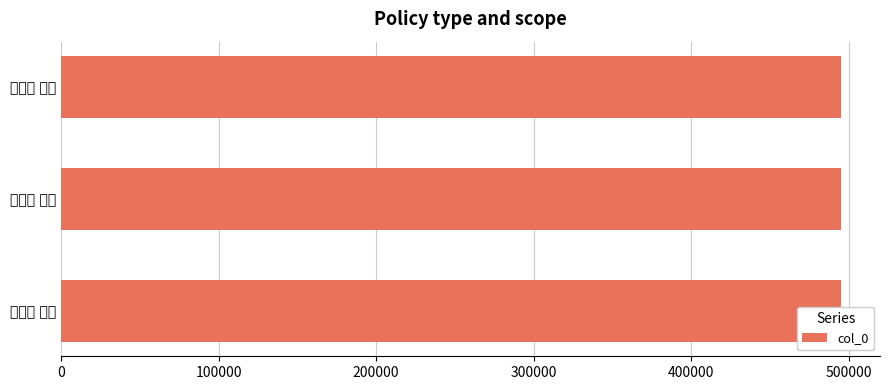

Is it true that the value at 秦吉了 其二 is 495104?

True